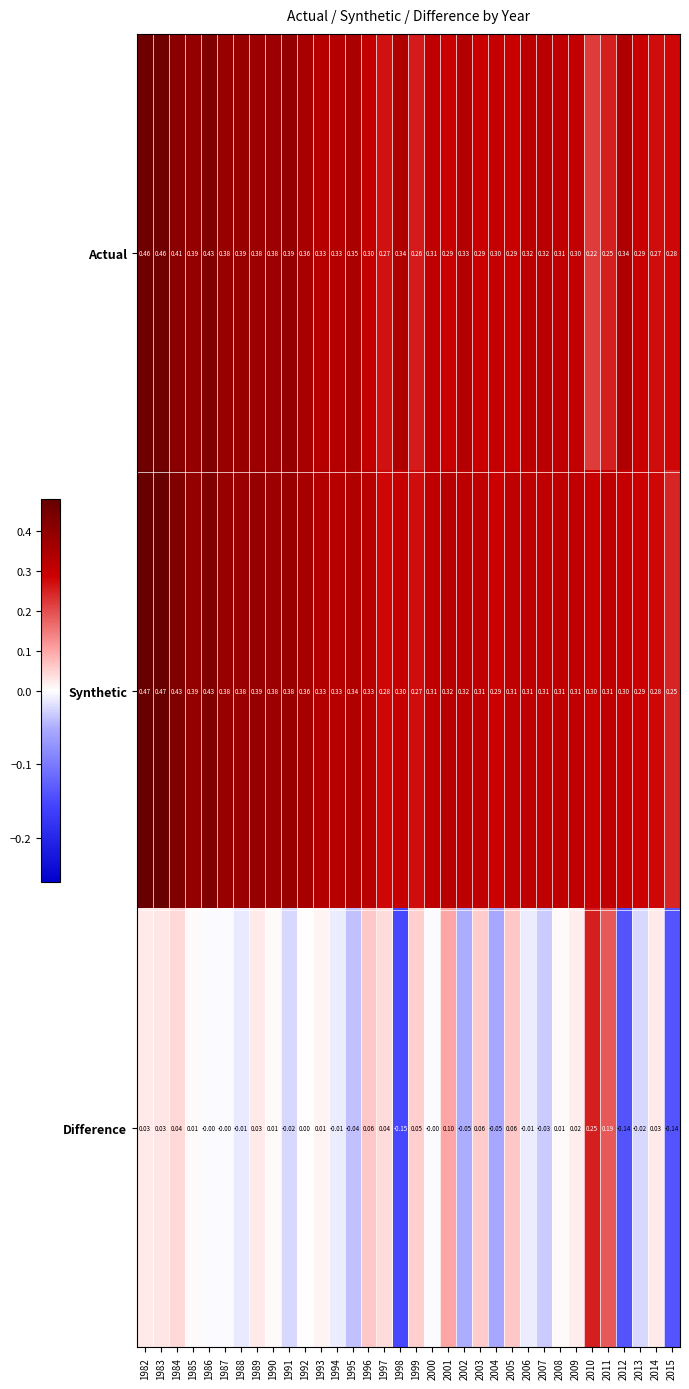

Is the value of Actual at 2002 greater than the value of Synthetic at 1986?

No